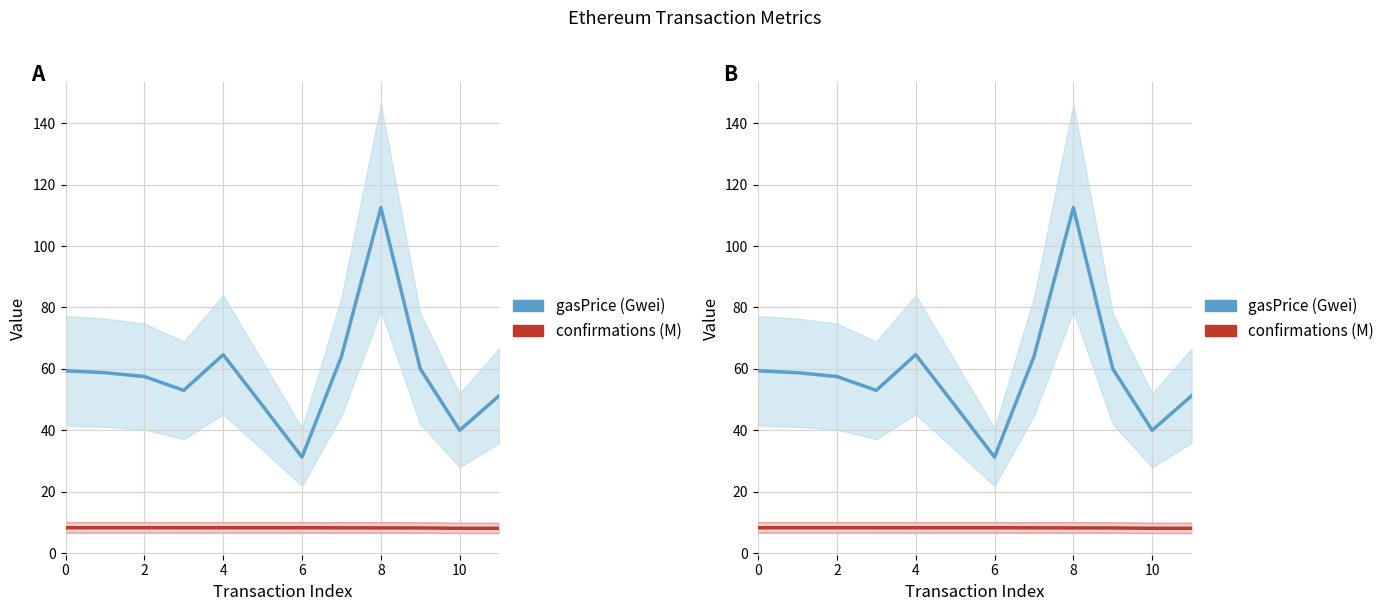

How many distinct data groups are displayed?

2